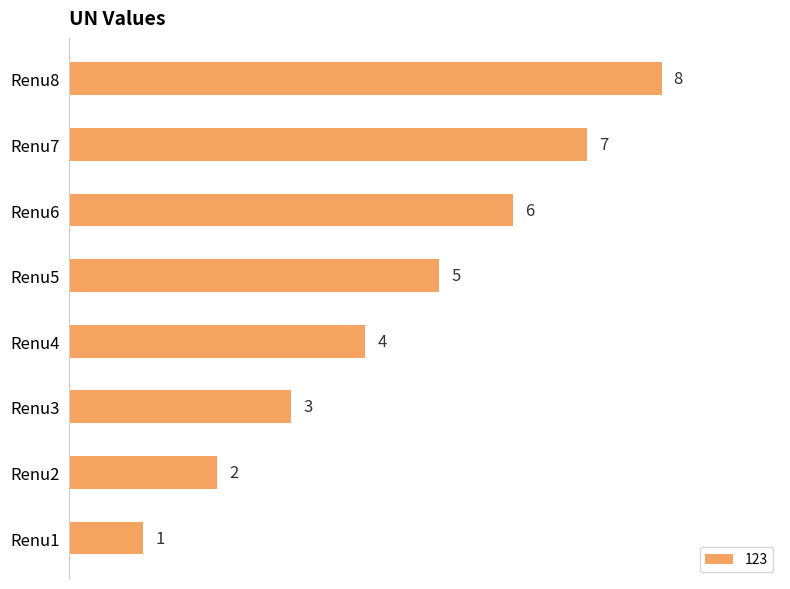

Where is the data nearest to the value 4?

Renu4